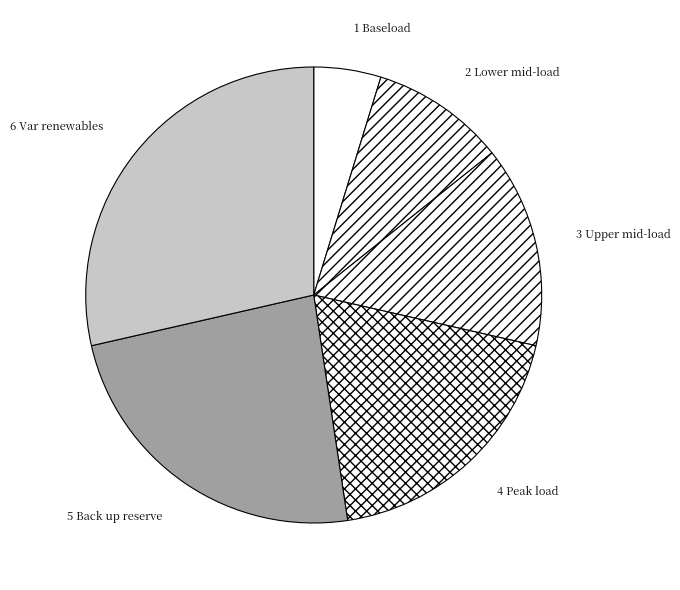

Approximately how many times larger is the value at 2 Lower mid-load compared to 5 Back up reserve?

0.4